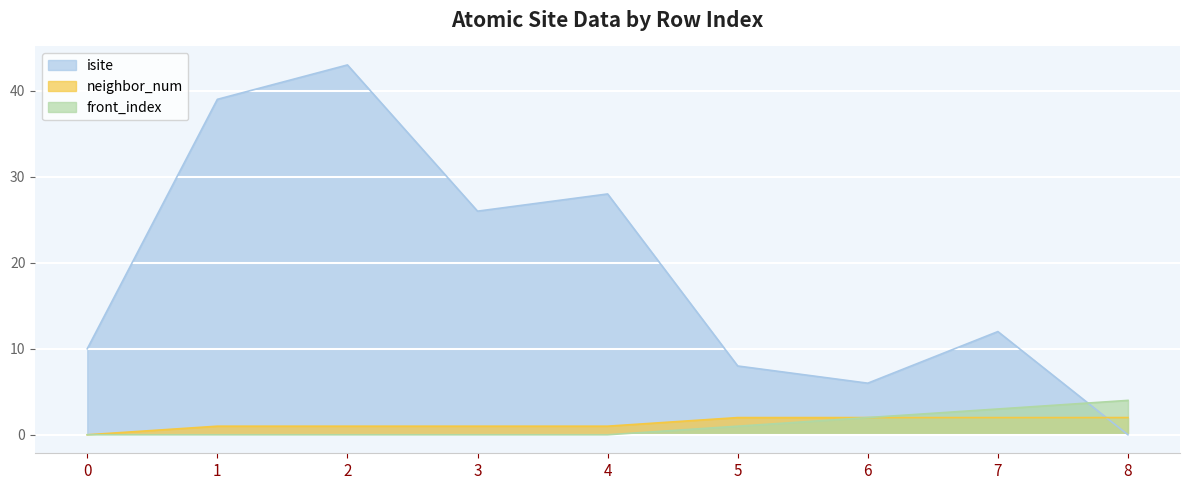

At how many categories does at least one series exceed 26?

3